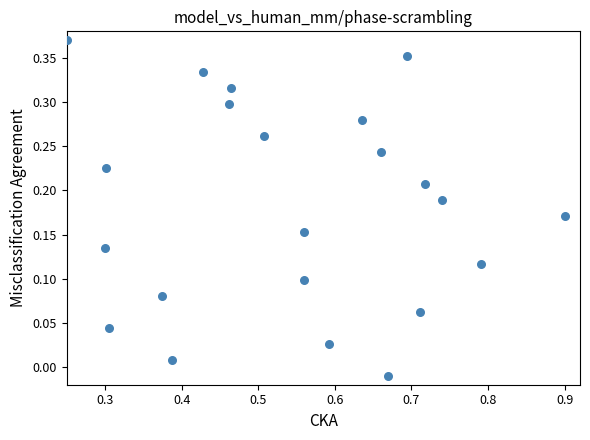

What is the range of X values (max minus min)?

0.7